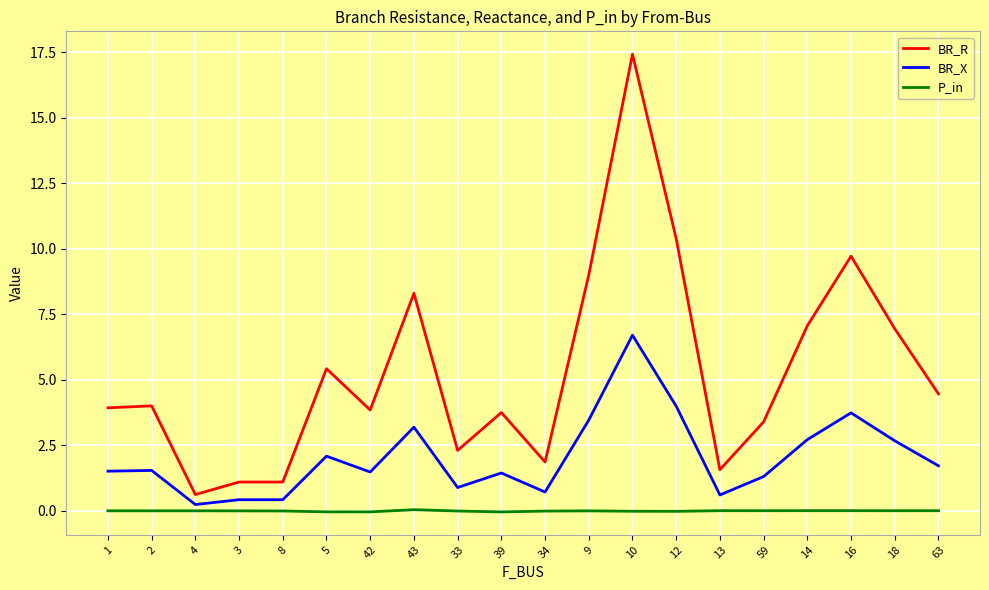

Rank the series at 43 from highest to lowest value.

BR_R, BR_X, P_in